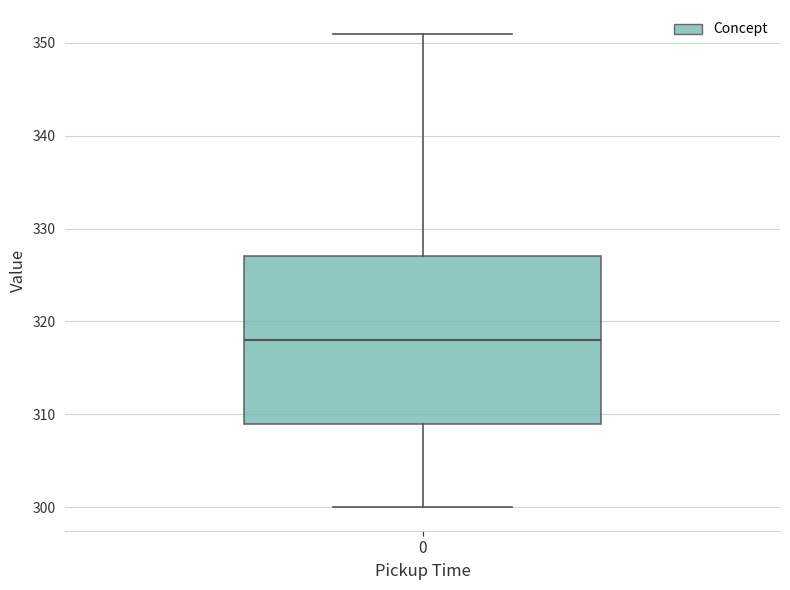

Transcribe this box plot: give where the median line is, the range the box spans, and where the two whiskers end, as read against the y-axis. The values are not printed on the chart, so give them approximately, as read against the axis.

median 318, box 309 to 327, whiskers 300 to 351